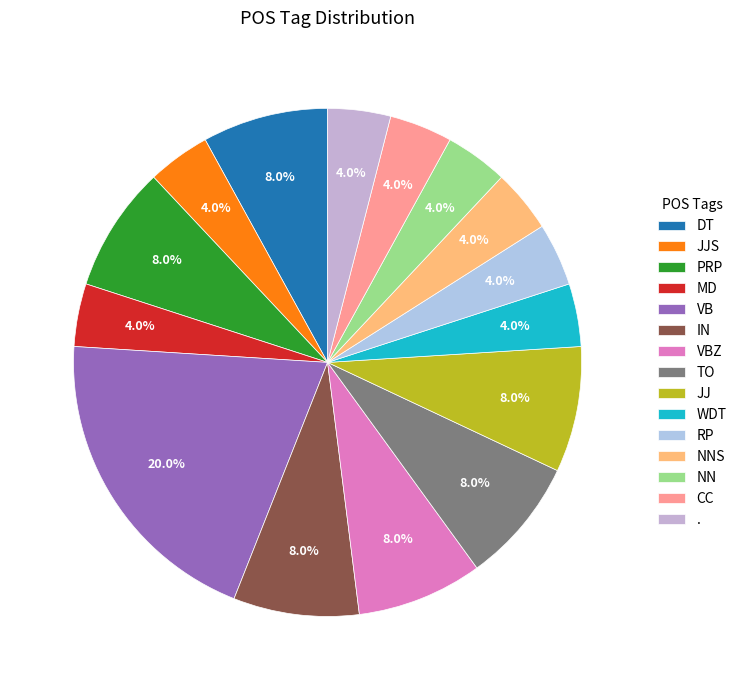

Is there a majority slice in this chart?

No